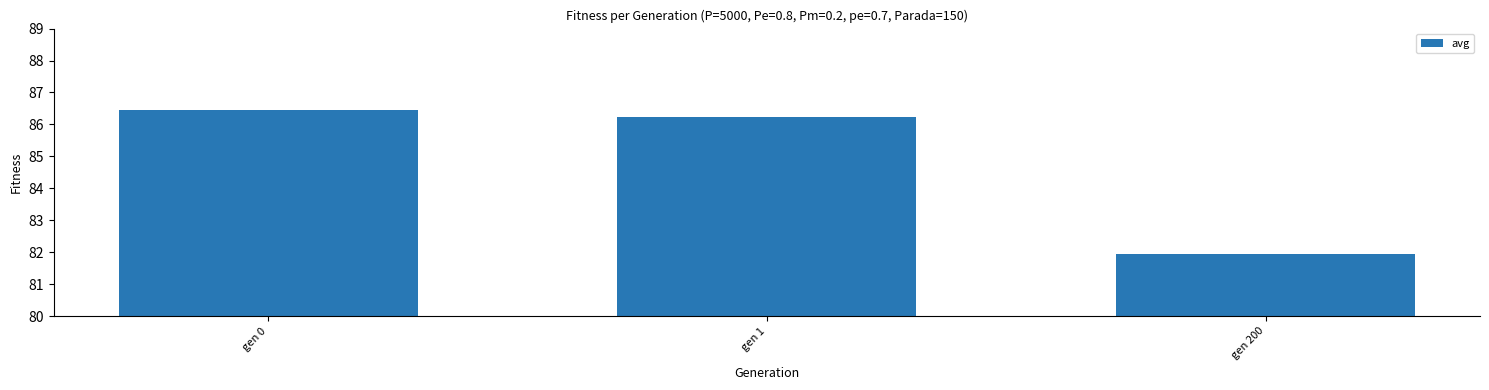

Which category has the lowest value across all series?

gen 200